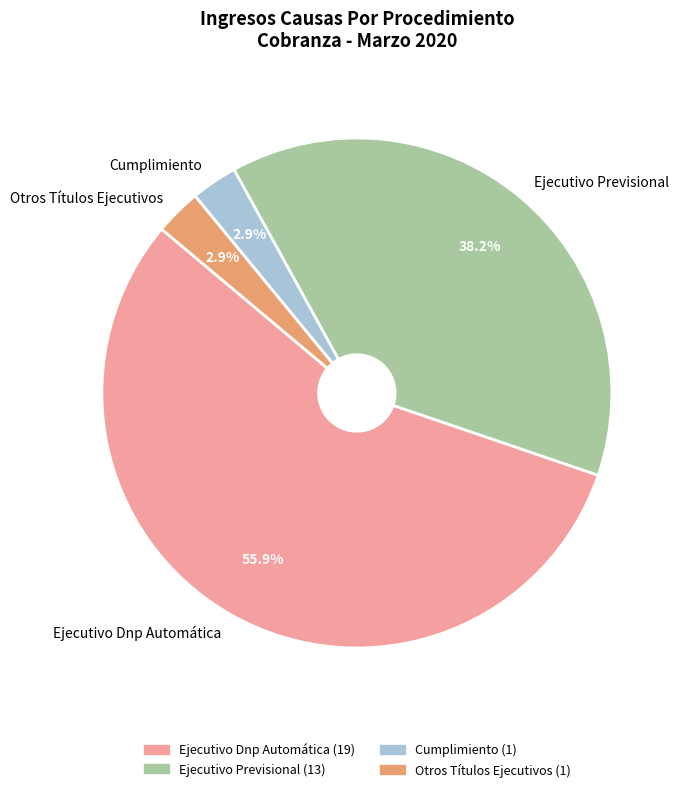

How much of the chart is everything except Ejecutivo Previsional?

61.8%